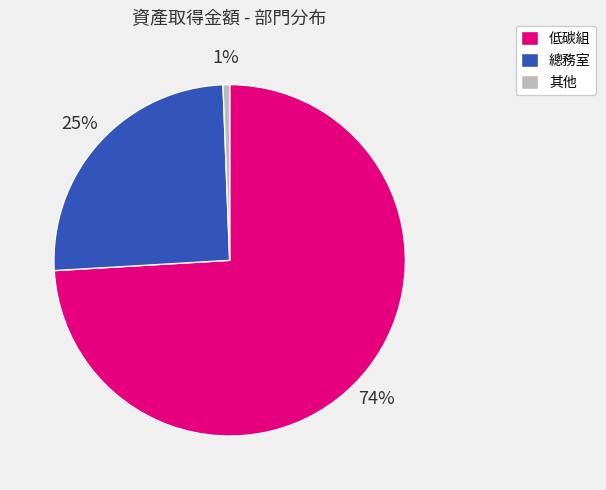

Rank the categories by value from highest to lowest.

低碳組, 總務室, 其他